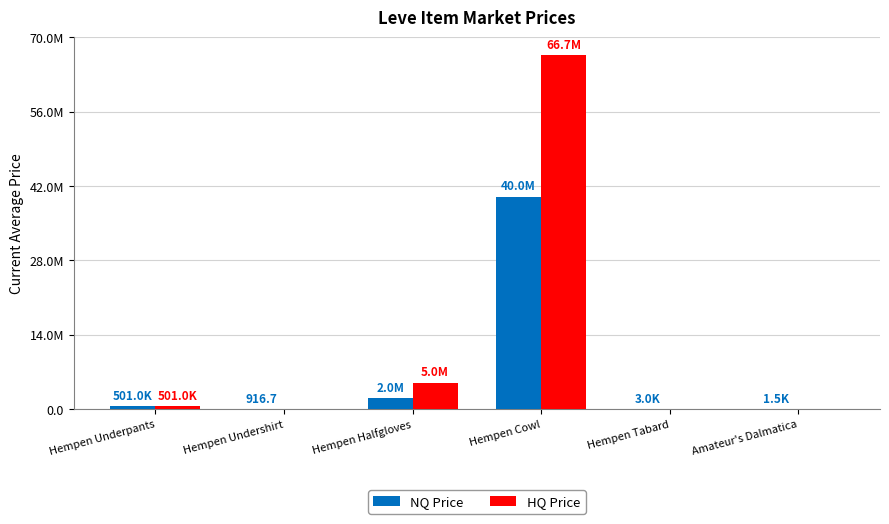

Rank the categories by HQ Price value from highest to lowest.

Hempen Cowl, Hempen Halfgloves, Hempen Underpants, Hempen Undershirt, Hempen Tabard, Amateur's Dalmatica